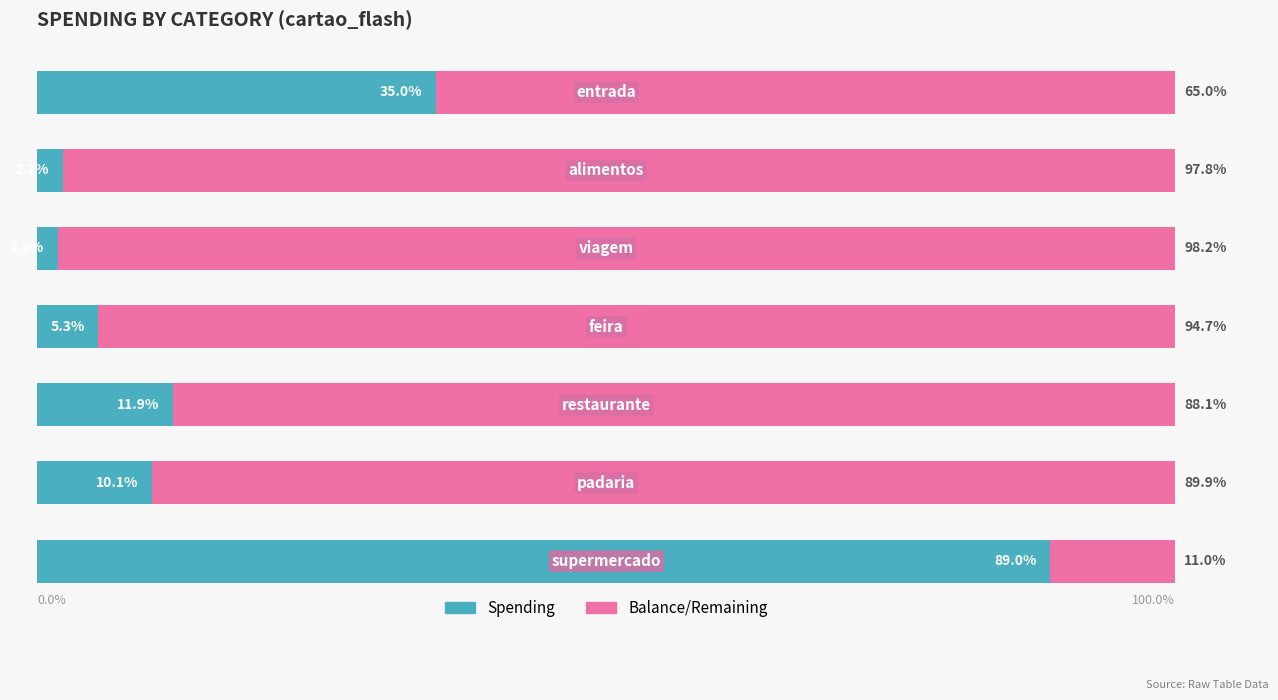

What are all the series names shown in the legend?

Spending, Balance/Remaining